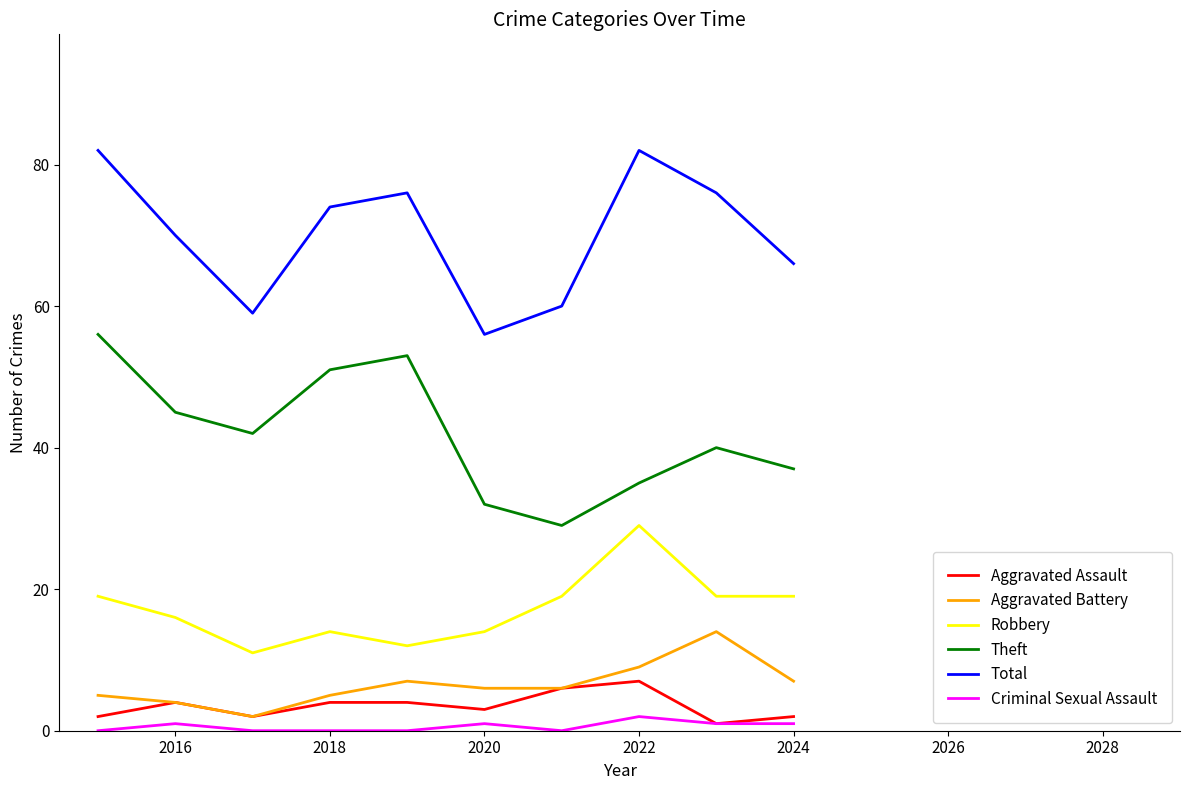

What is the maximum value for Aggravated Battery?

14